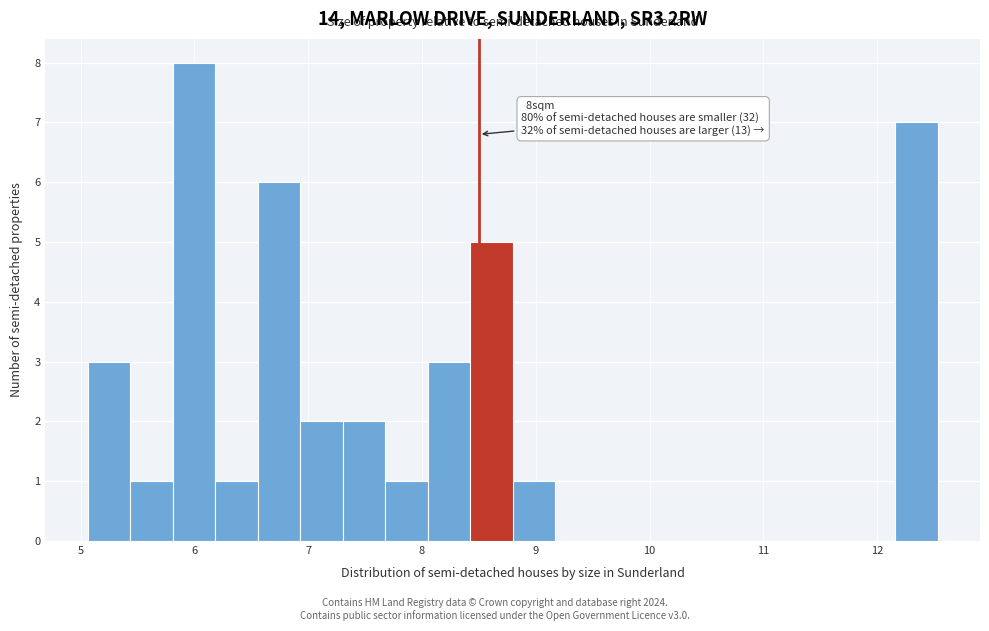

Around what value on the x-axis is the tallest bar? Give the approximate position of its centre, as read against the axis.

6.0